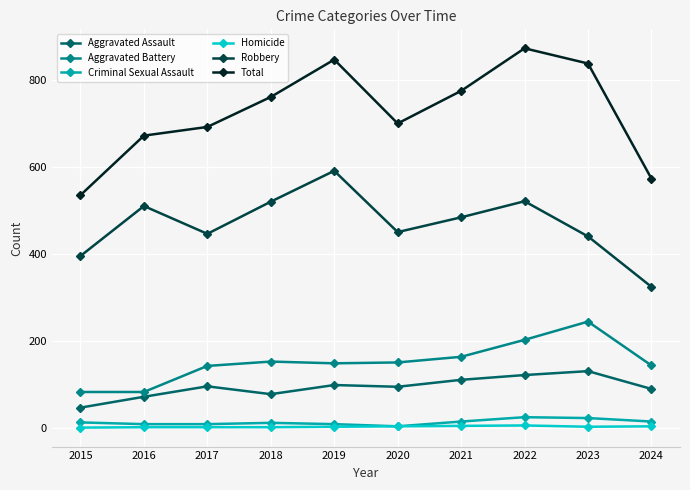

Is it true that Homicide equals 0 at 2015?

True